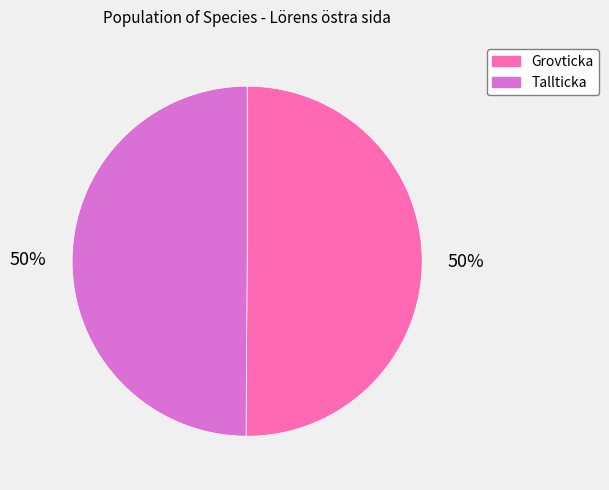

To the nearest percent, what is the average slice percentage?

50%